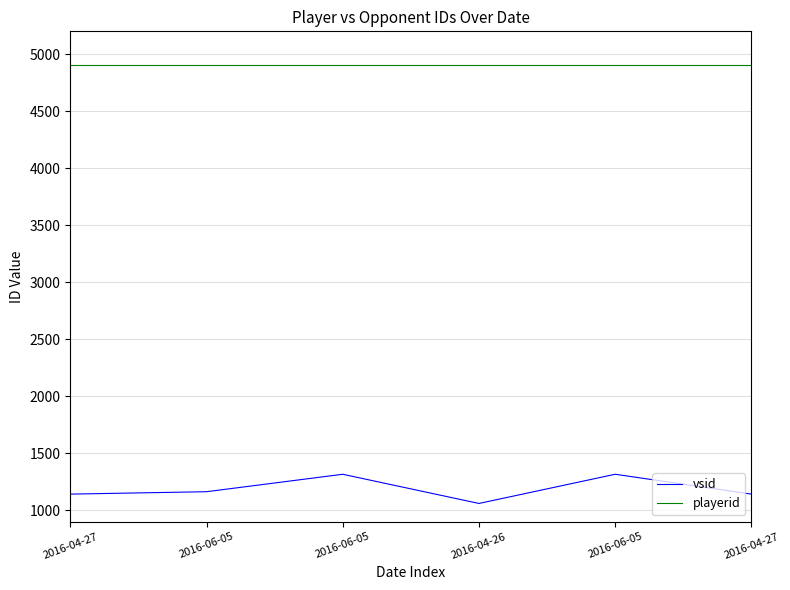

What is the label of the 2nd point from the right?

2016-06-05